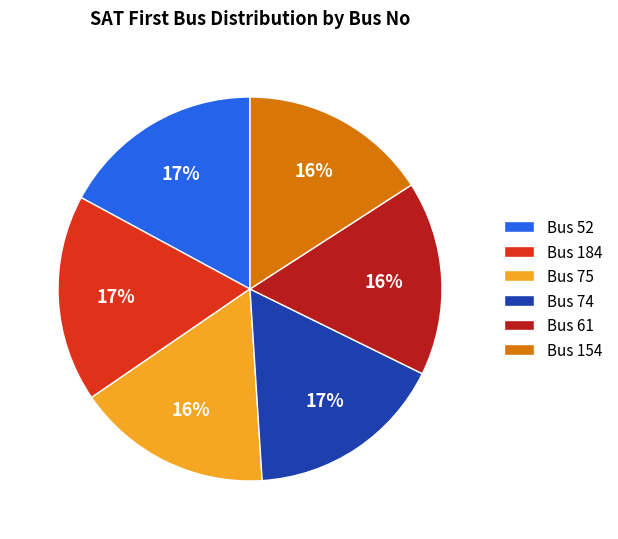

To the nearest percent, what percentage of the pie is Bus 52?

17%